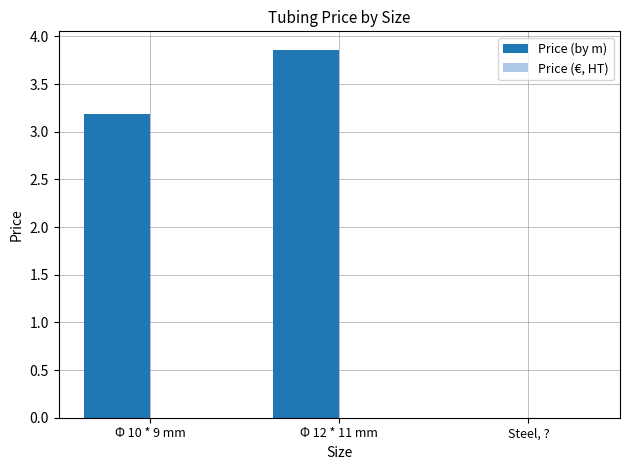

Where does the data first go above 3?

Φ 10 * 9 mm